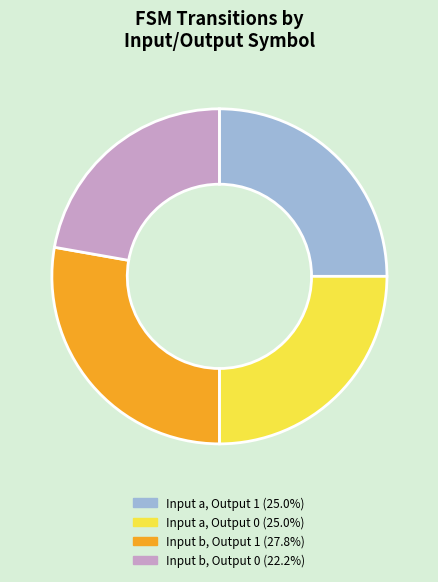

What is the ratio of the value at Input a, Output 0 (25.0%) to the value at Input b, Output 1 (27.8%)?

0.9